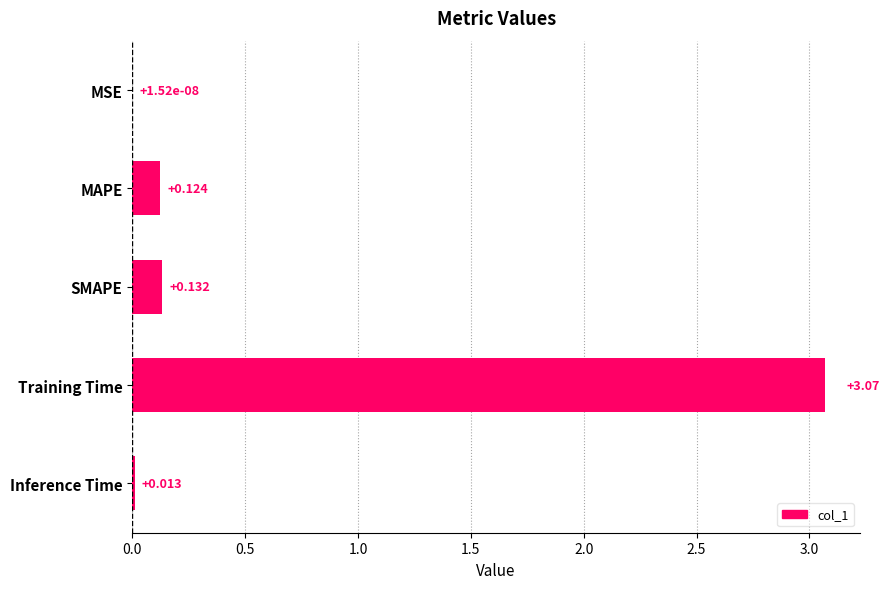

Where is the data nearest to the value 1?

SMAPE